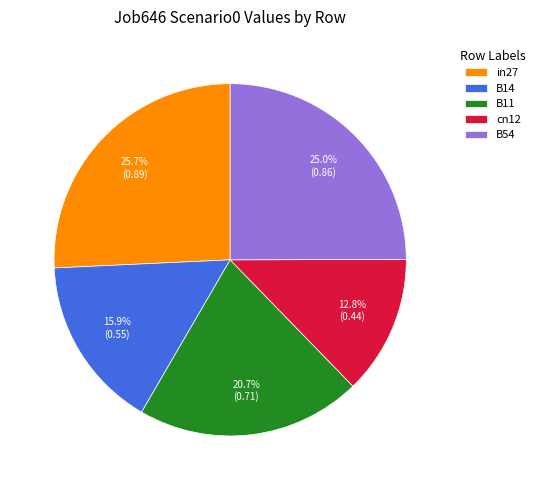

To the nearest percent, what is the difference between the largest and smallest slice percentages?

13%